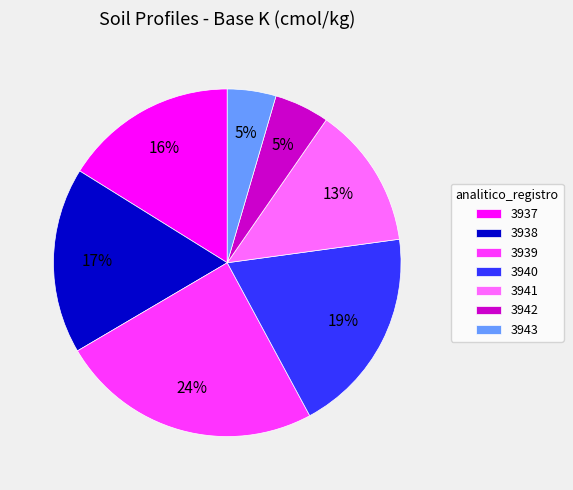

What is the largest slice in the pie chart?

3939